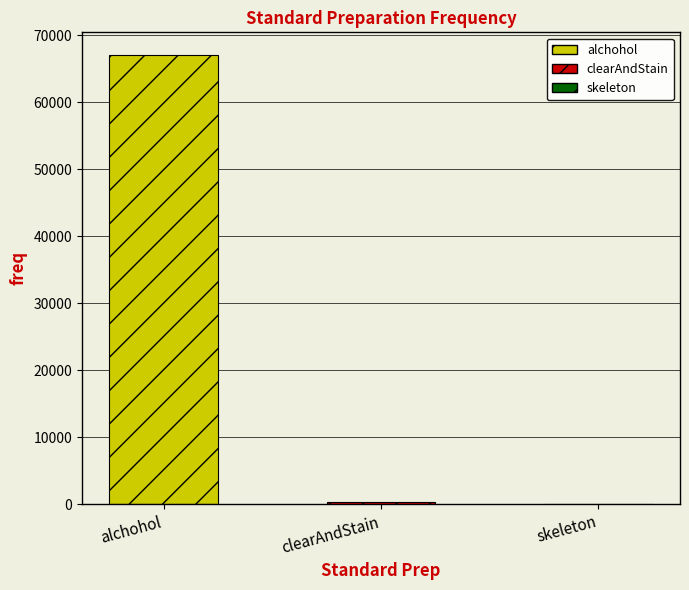

Count the number of categories in the chart.

3